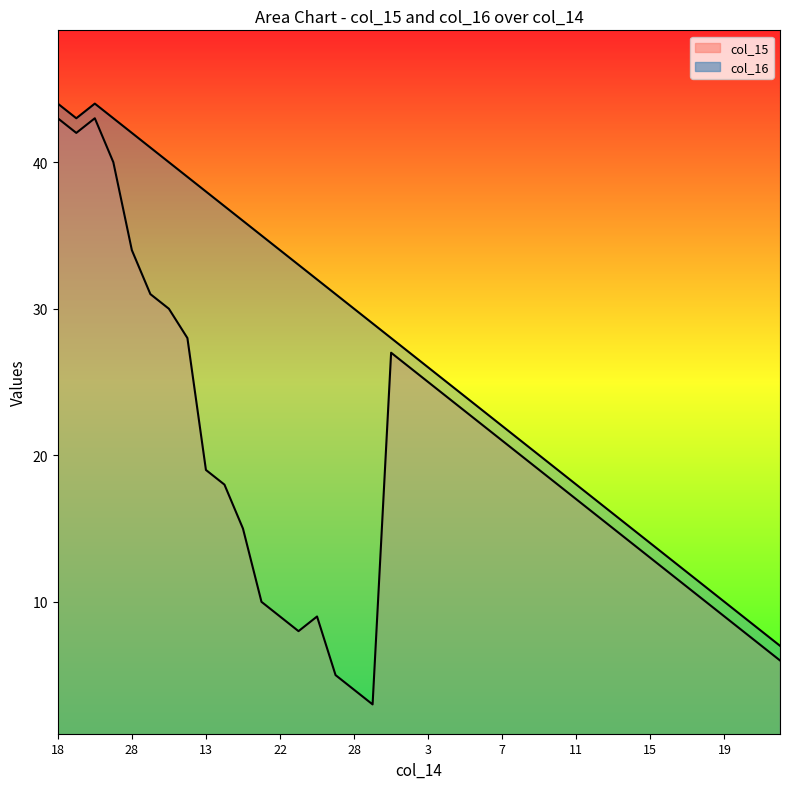

Rank the series at 15 from highest to lowest value.

col_16, col_15